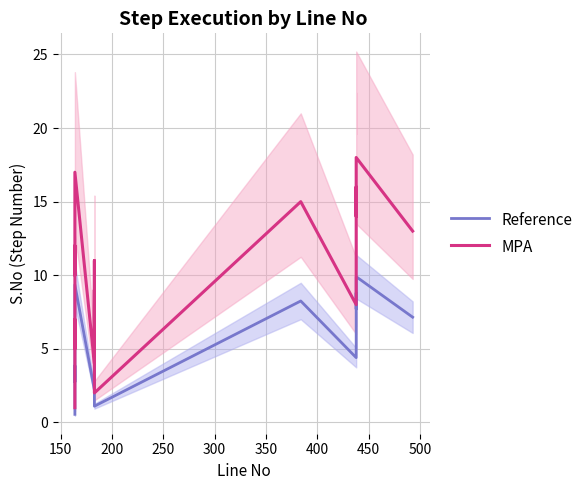

True or false: MPA has more than 0 points higher than both neighbors.

True